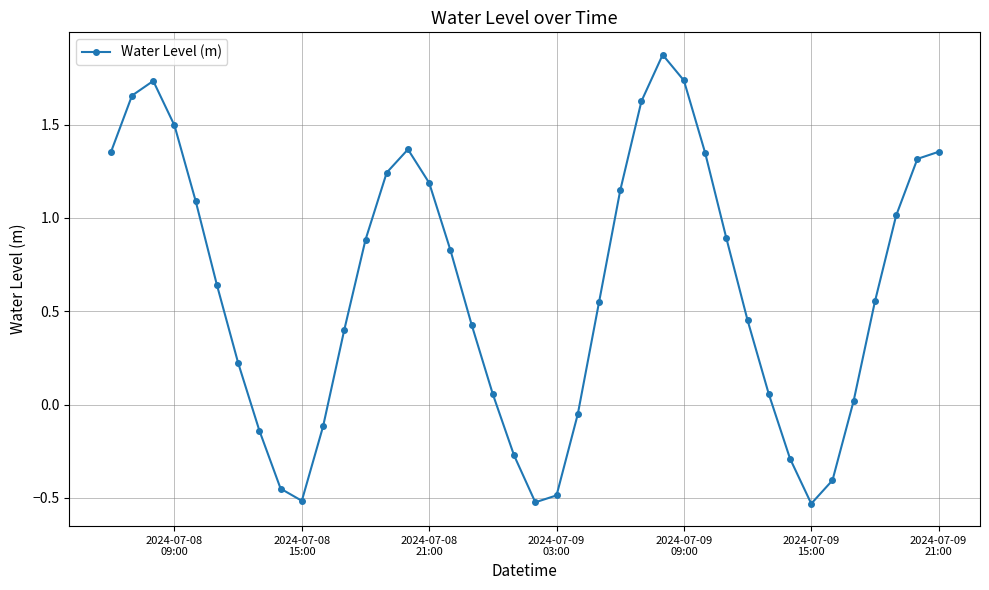

True or false: there are more than 2 points higher than both neighbors.

True